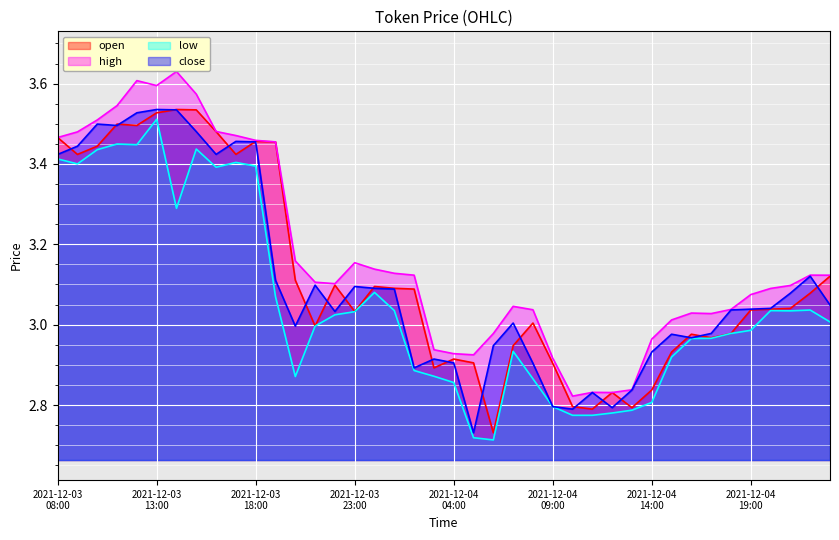

True or false: close has more than 0 points higher than both neighbors.

True